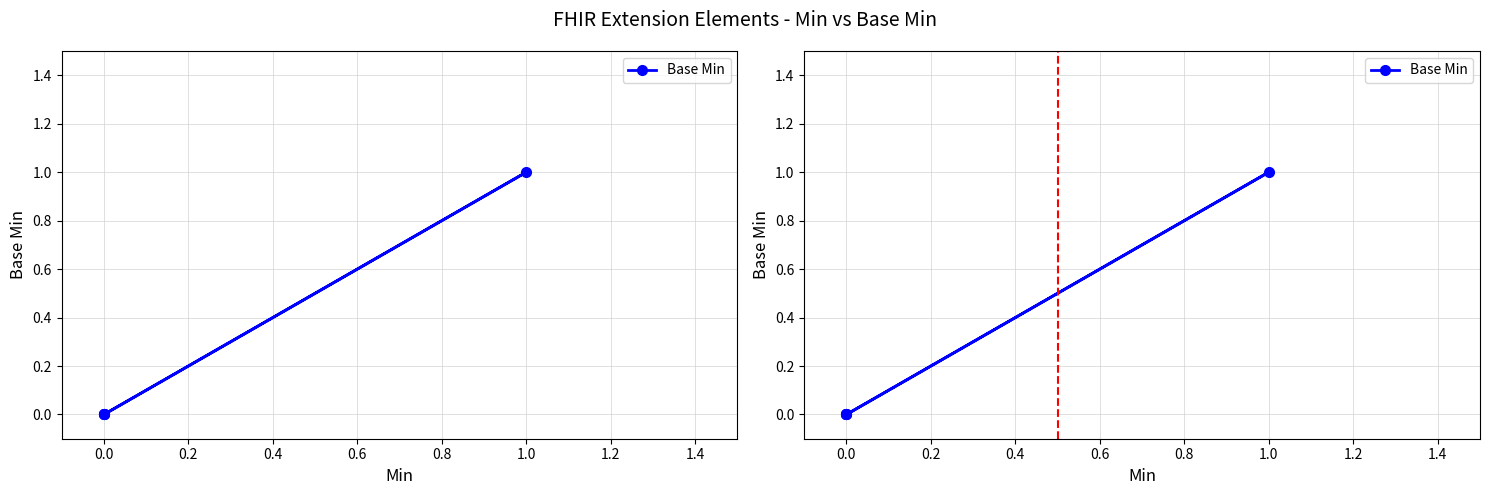

What is the difference between the maximum and second lowest values?

1